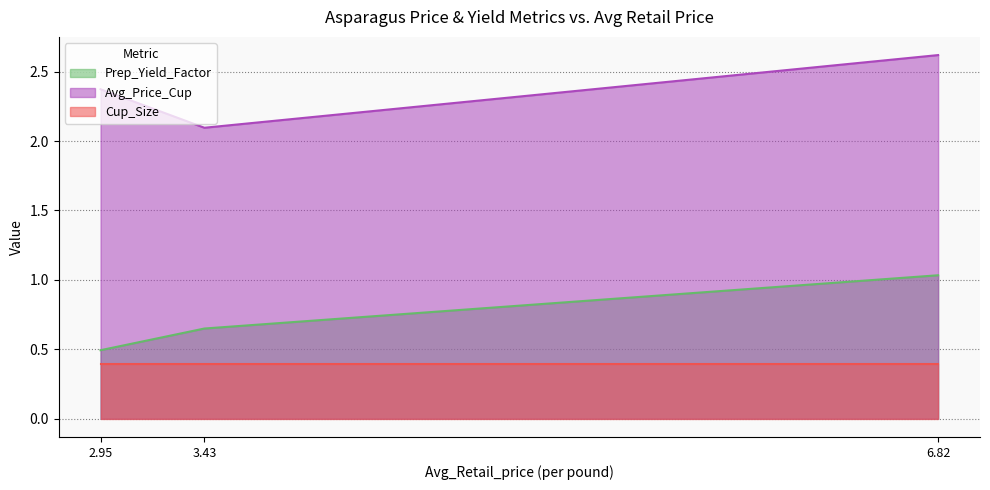

How many Avg_Price_Cup values are between 2 and 3?

3